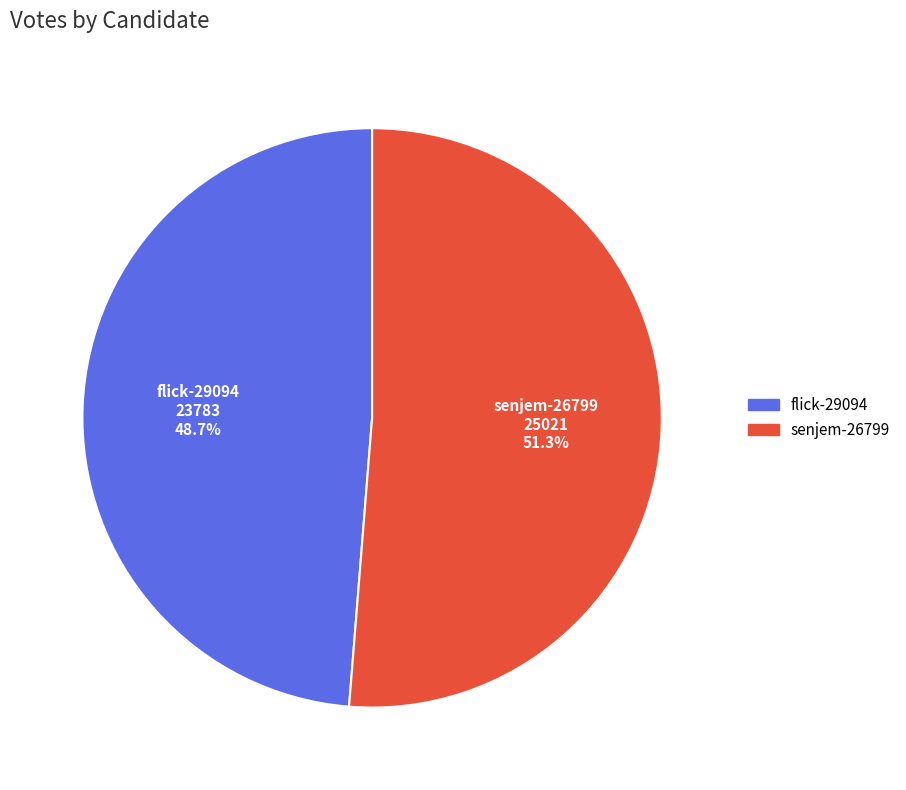

What is the total percentage of senjem-26799 and flick-29094?

100.0%